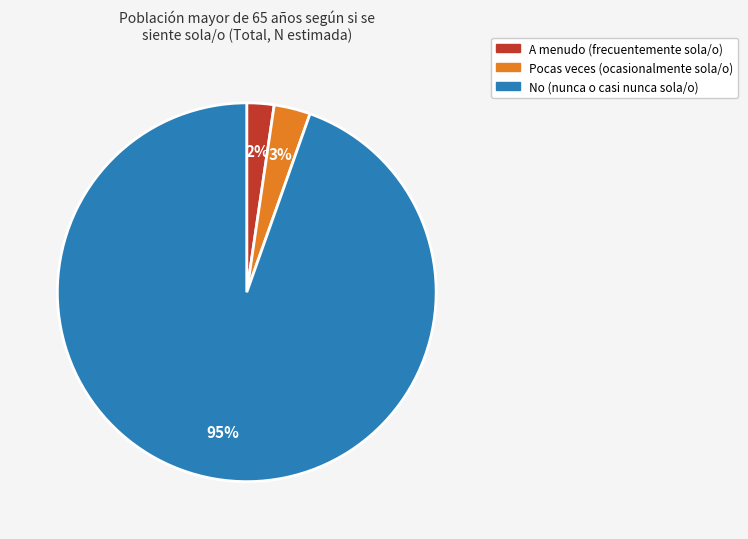

Is the sum of No and Pocas veces greater than half?

Yes